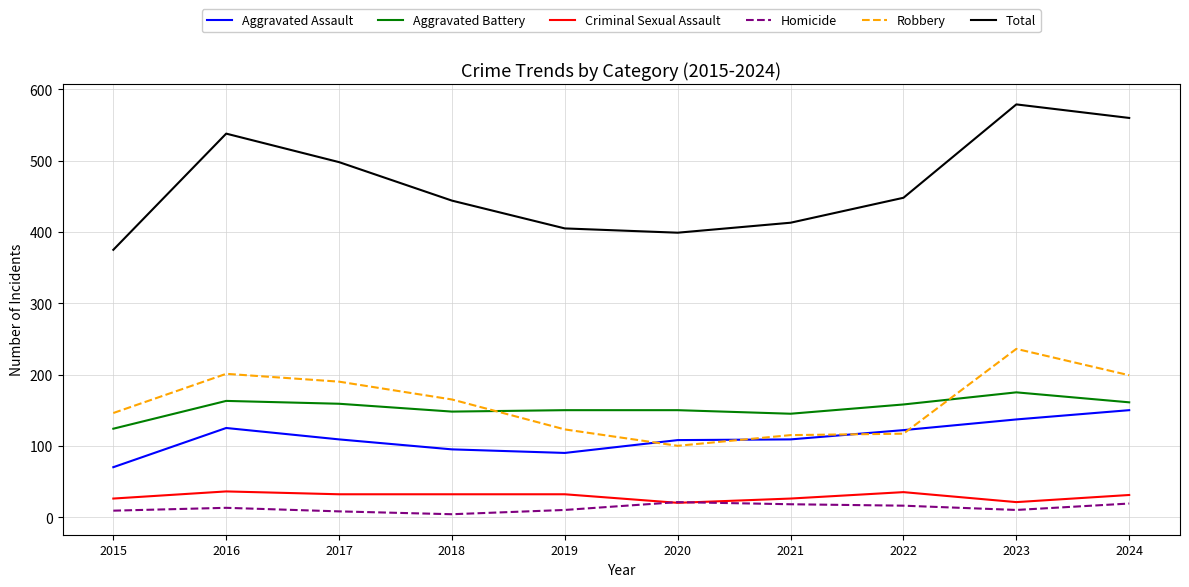

Count the number of categories in the chart.

10